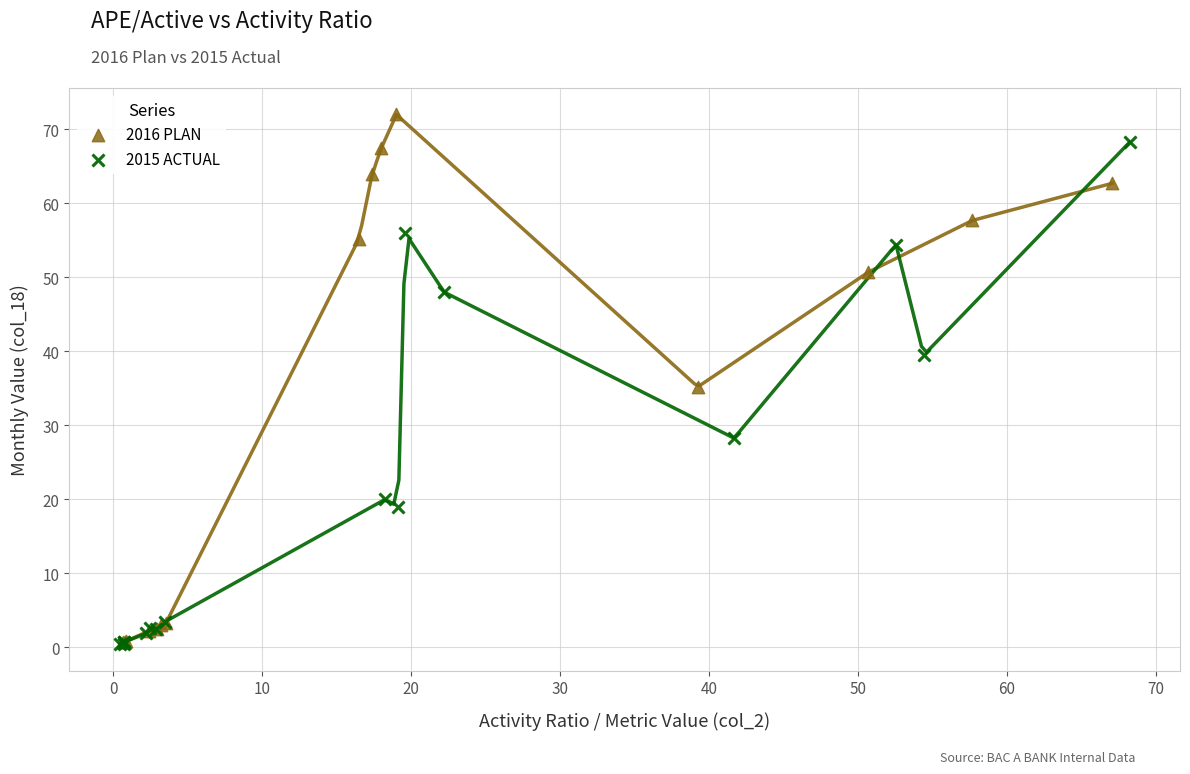

What are all the series names shown in the legend?

2016 PLAN, 2015 ACTUAL